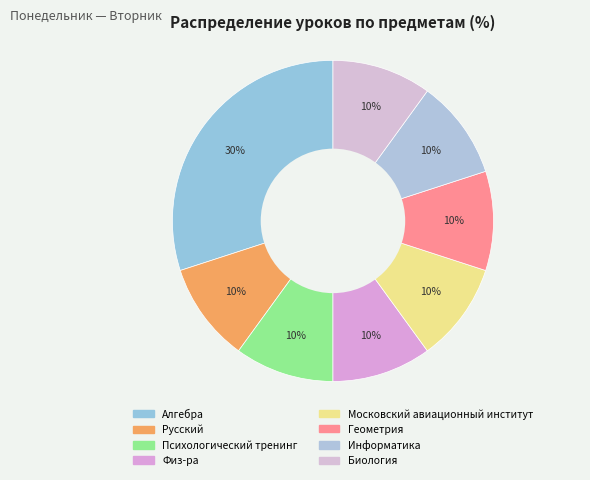

Which slice is the smallest?

Русский